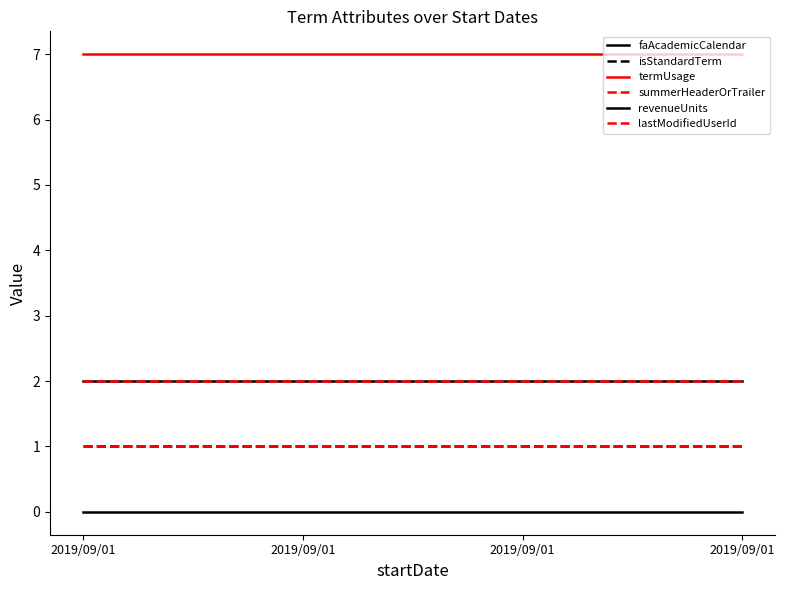

True or false: isStandardTerm has more than 1 points higher than both neighbors.

False